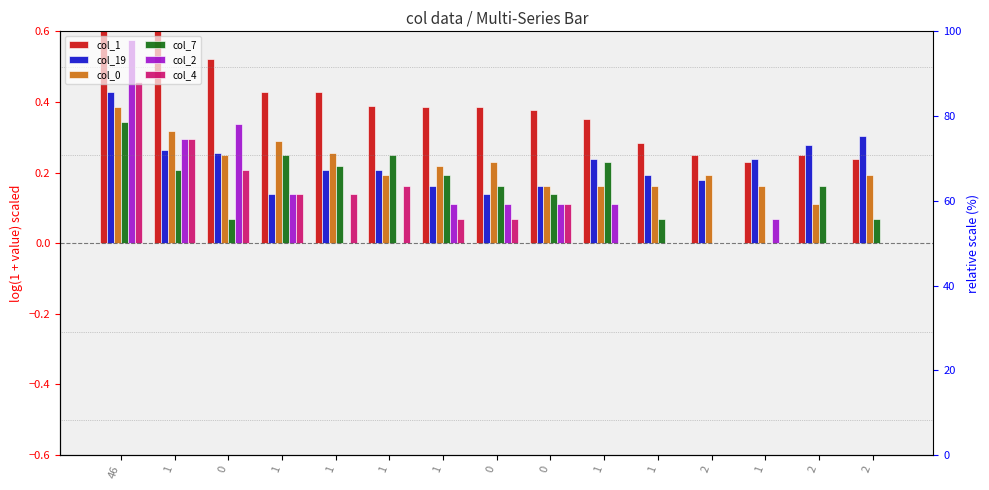

Which category has the lowest value in the col_2 series?

1